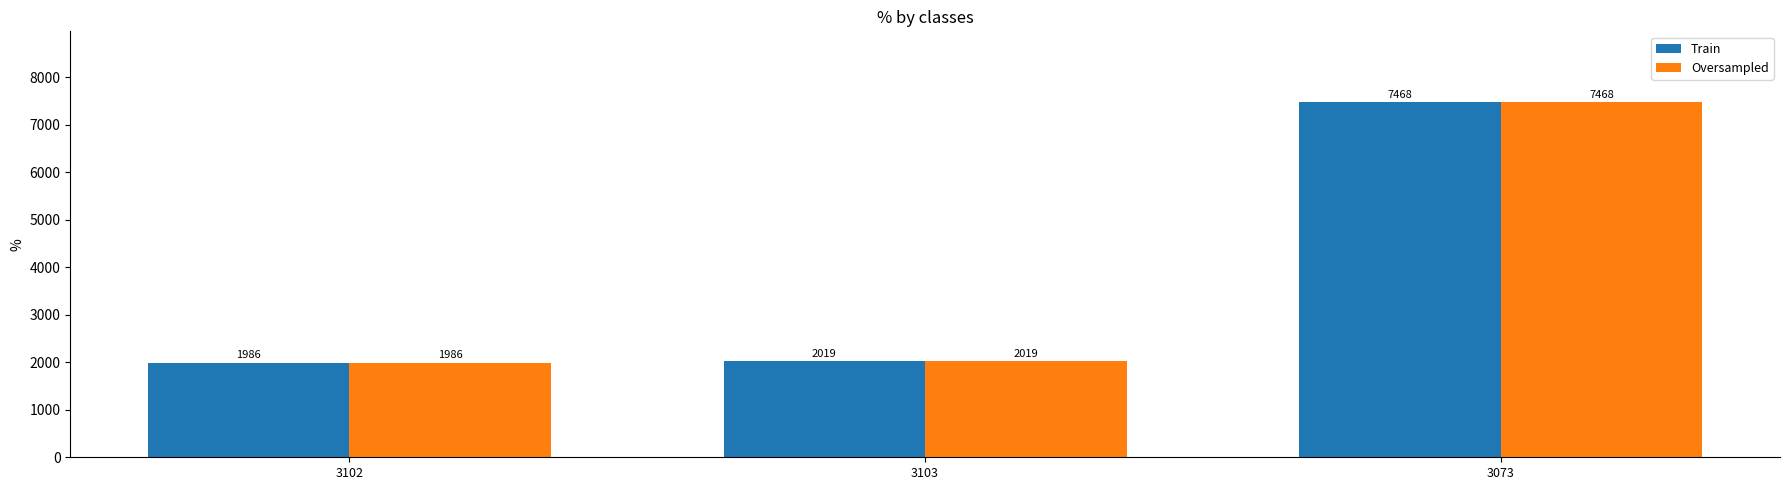

What is the label of the 2nd bar from the right?

3103